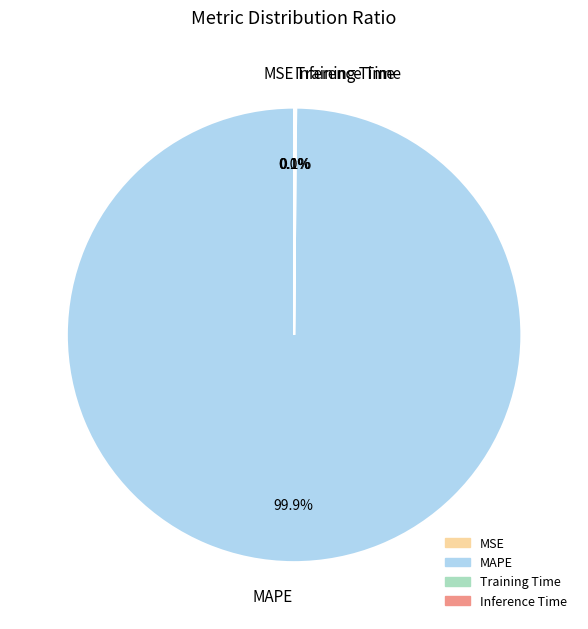

Which slice is the largest?

MAPE